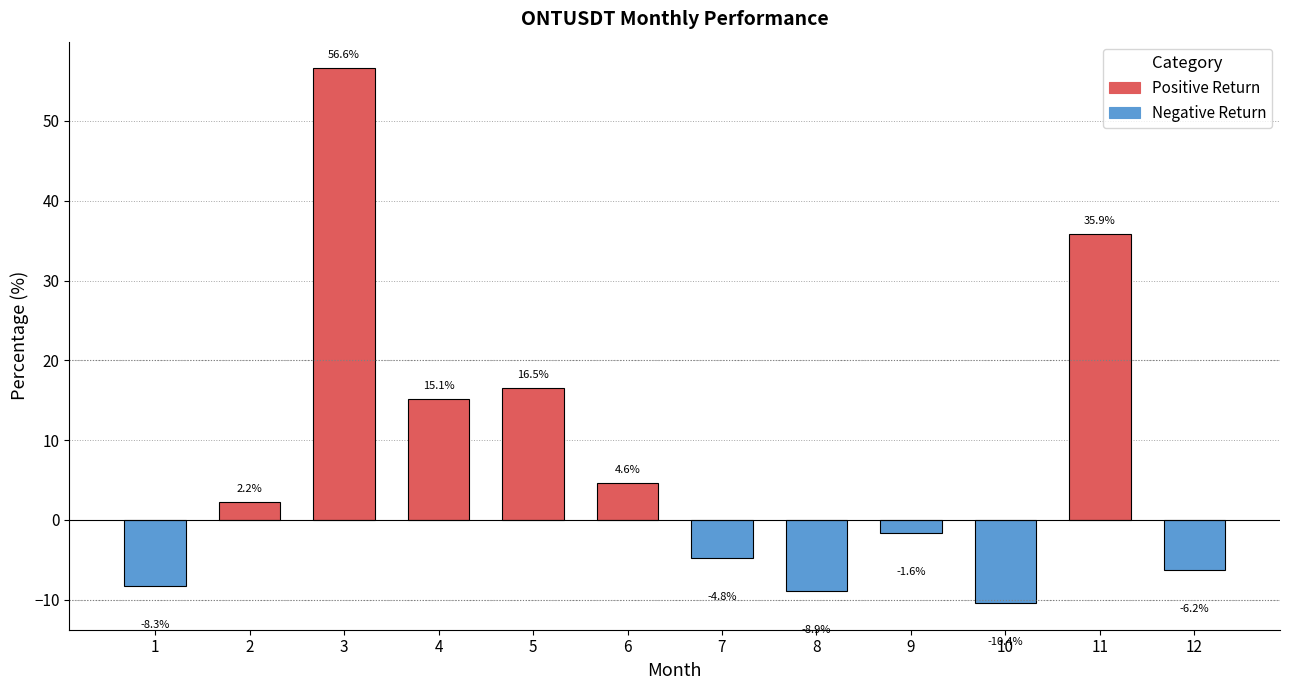

Reading left to right, extract all data points from this chart.

-8.3	2.2	56.6	15.1	16.5	4.6	-4.8	-8.9	-1.6	-10.4	35.9	-6.2